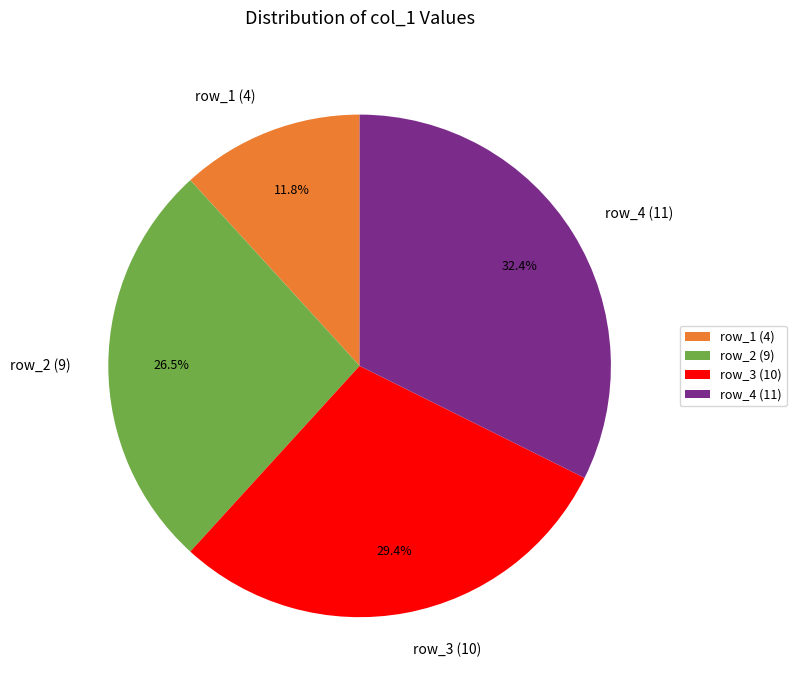

What is the total percentage of row_4 (11) and row_2 (9)?

58.8%